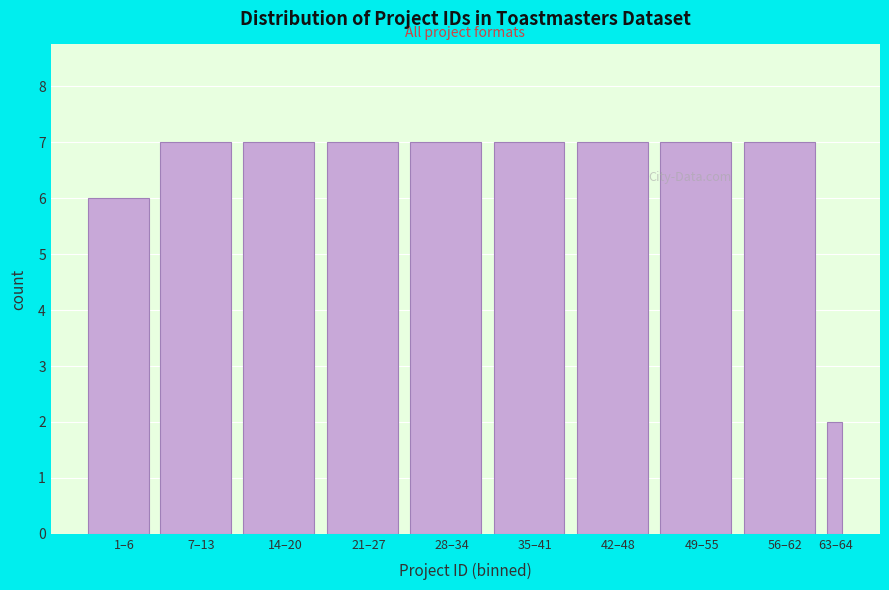

Reading left to right, extract all data points from this chart.

6	7	7	7	7	7	7	7	7	2